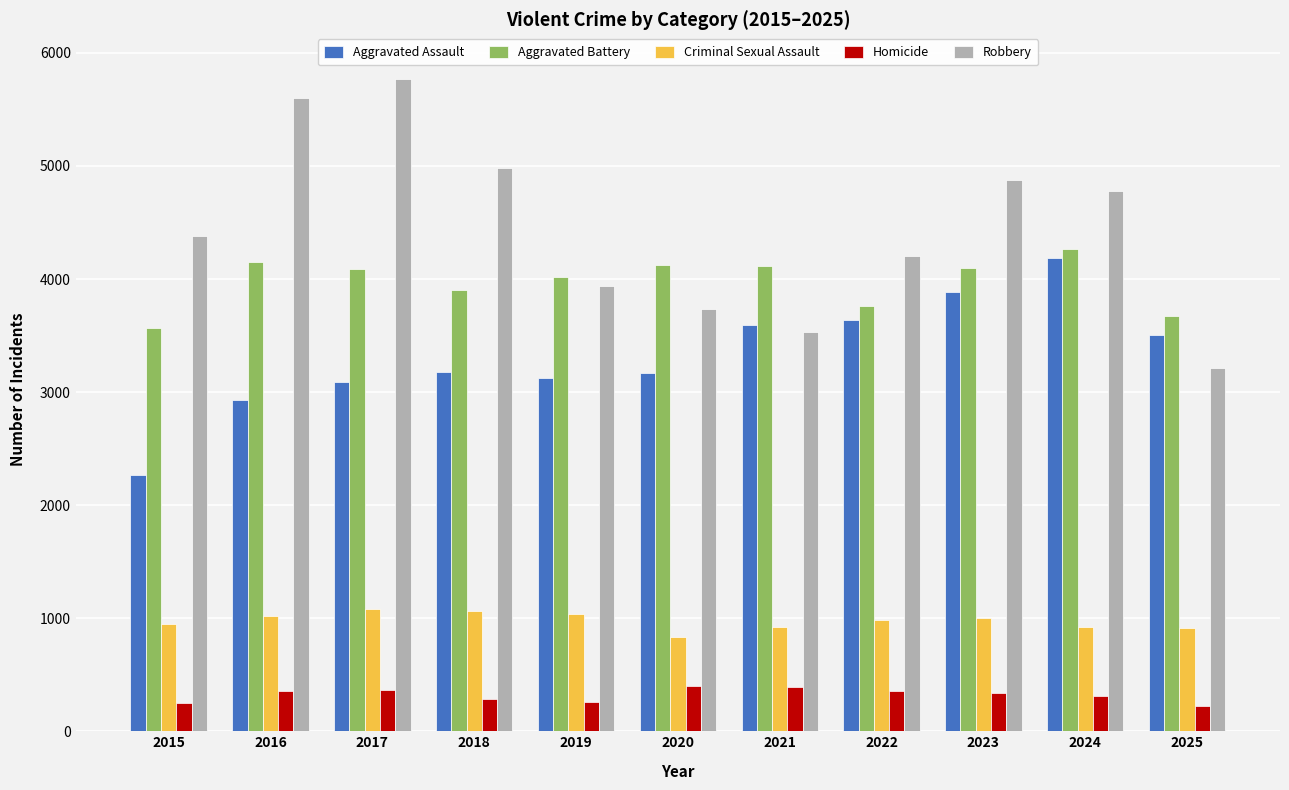

At which label is Robbery closest to 4487?

2015